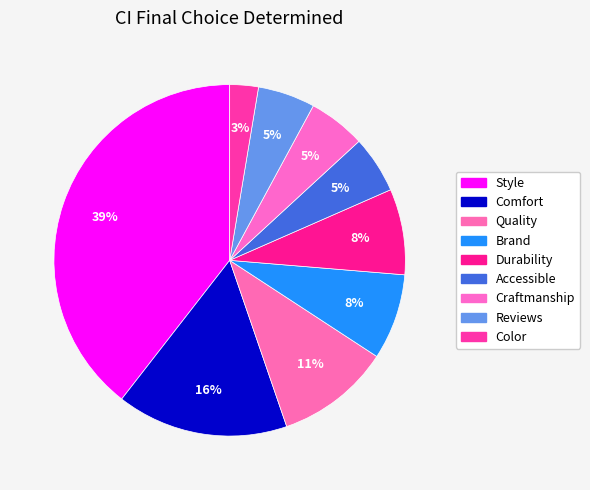

The Accessible slice represents 5% of the pie. True or false?

True